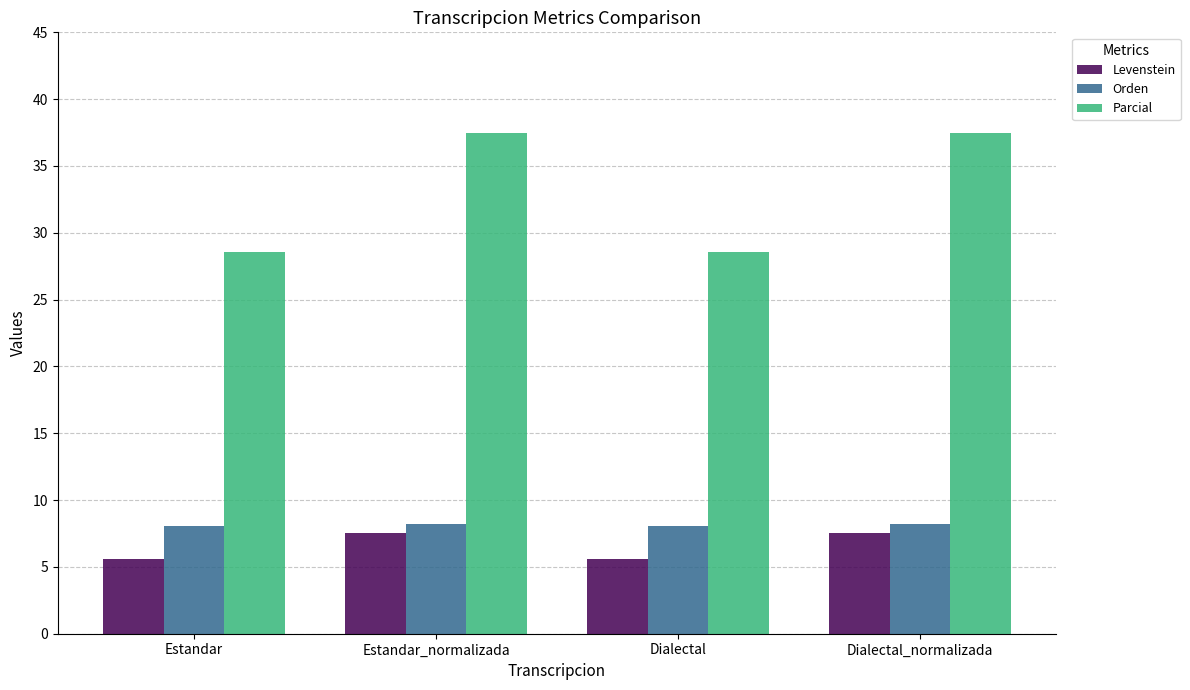

At which label does Parcial first exceed 37?

Estandar_normalizada